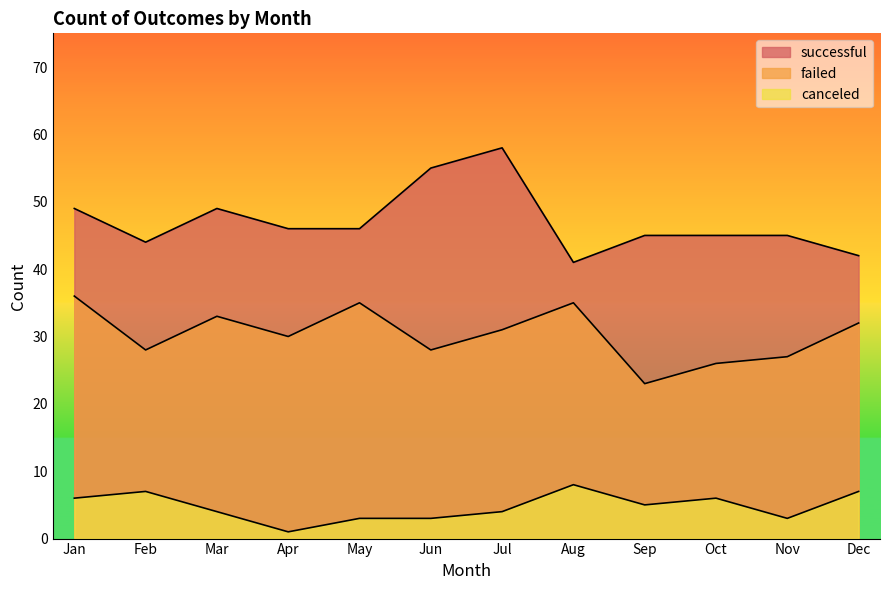

What is the value of the successful point at the 11th from the left?

45